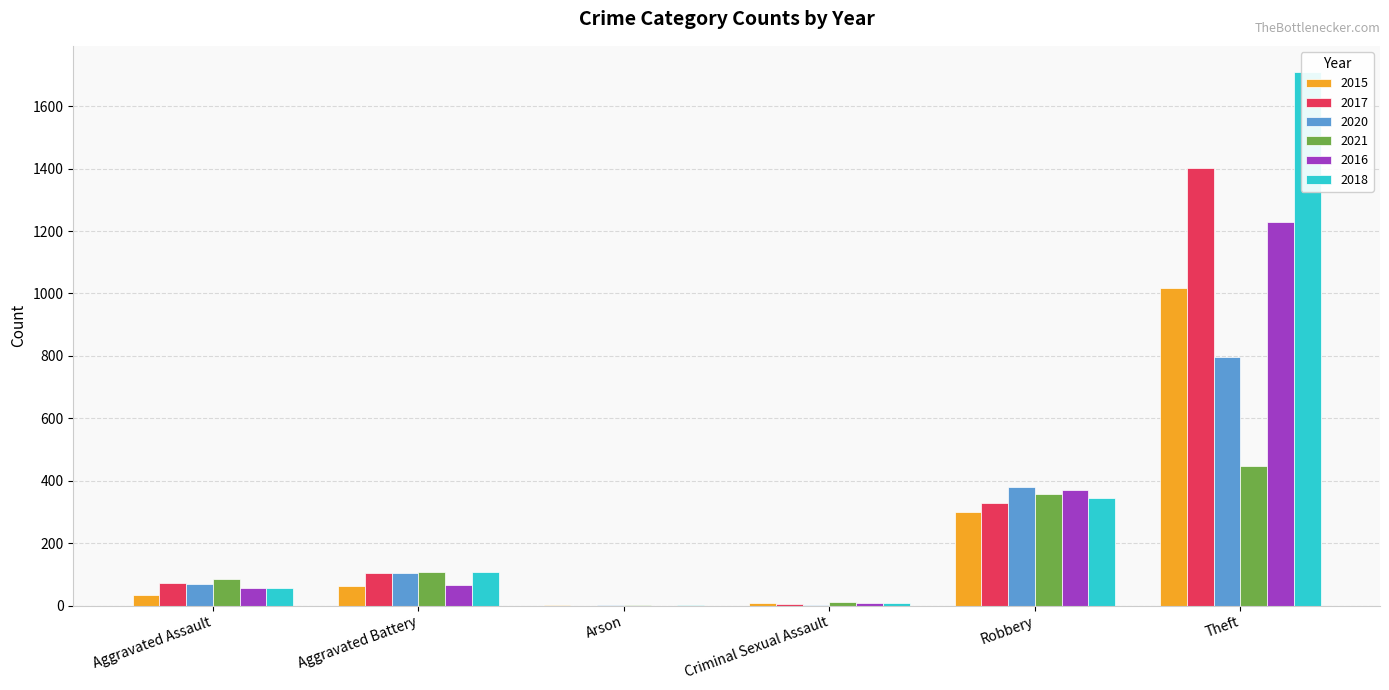

Where is 2018 nearest to the value 854?

Robbery